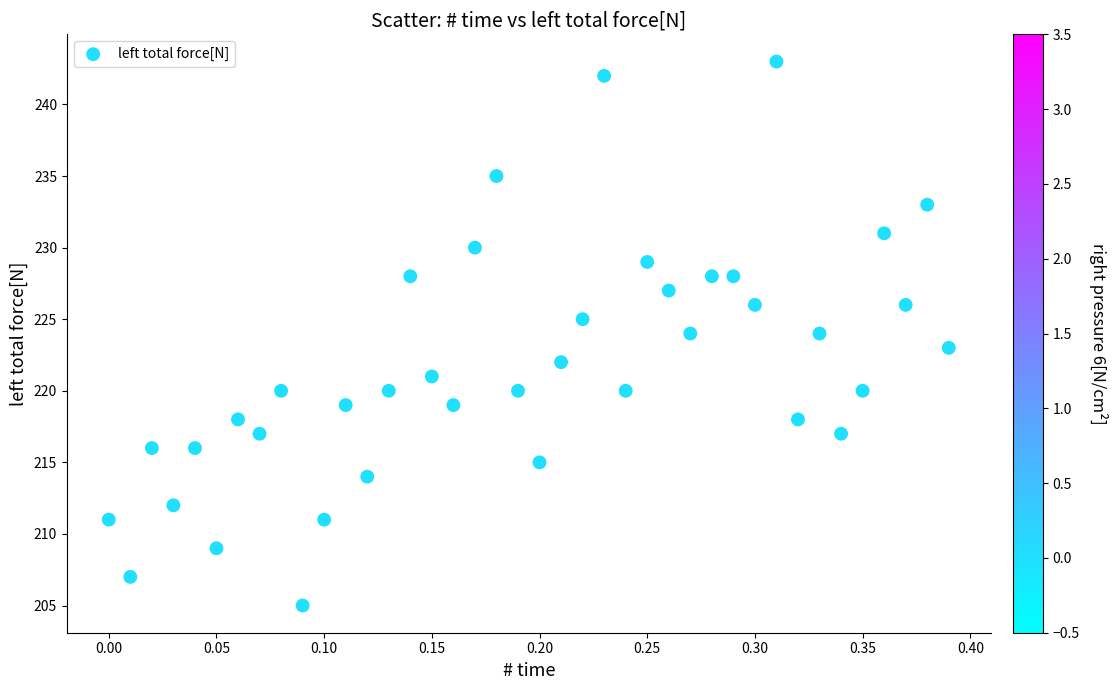

Count the number of points in this scatter plot.

40